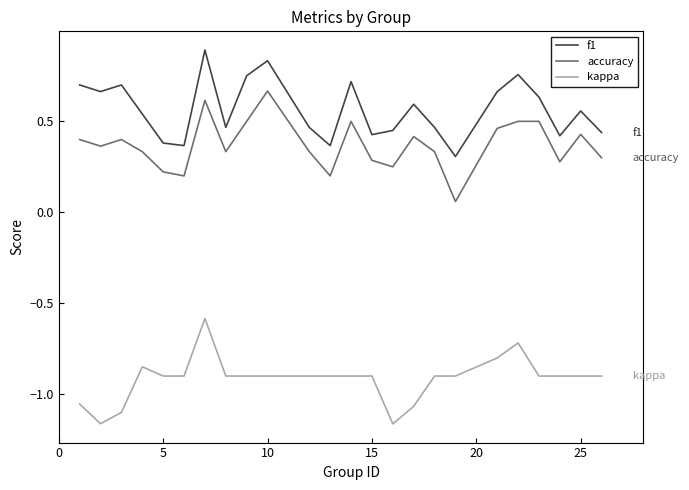

In accuracy, how many points are lower than both neighbors (excluding endpoints)?

7